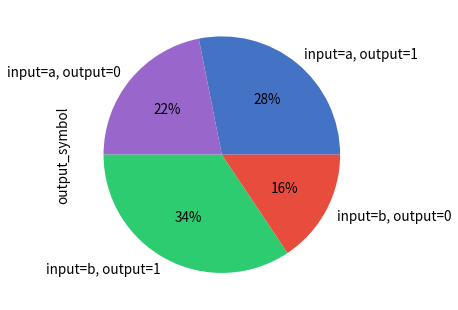

To the nearest percent, what portion does input=a, output=1 represent?

28%